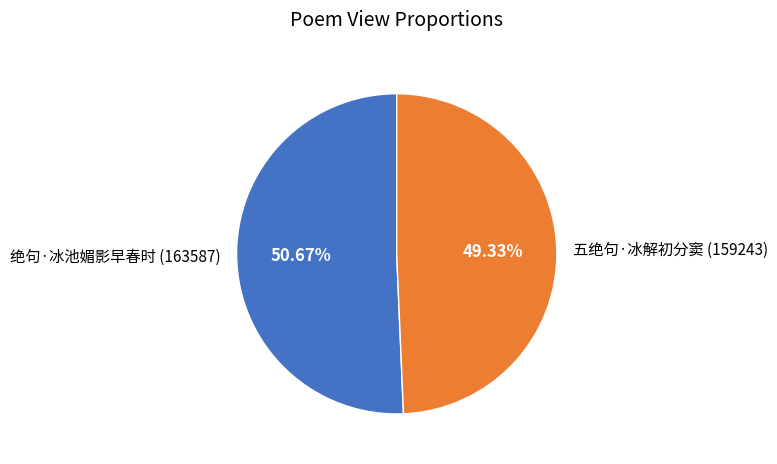

Between 绝句·冰池媚影早春时 and 五绝句·冰解初分窦, which is larger?

绝句·冰池媚影早春时